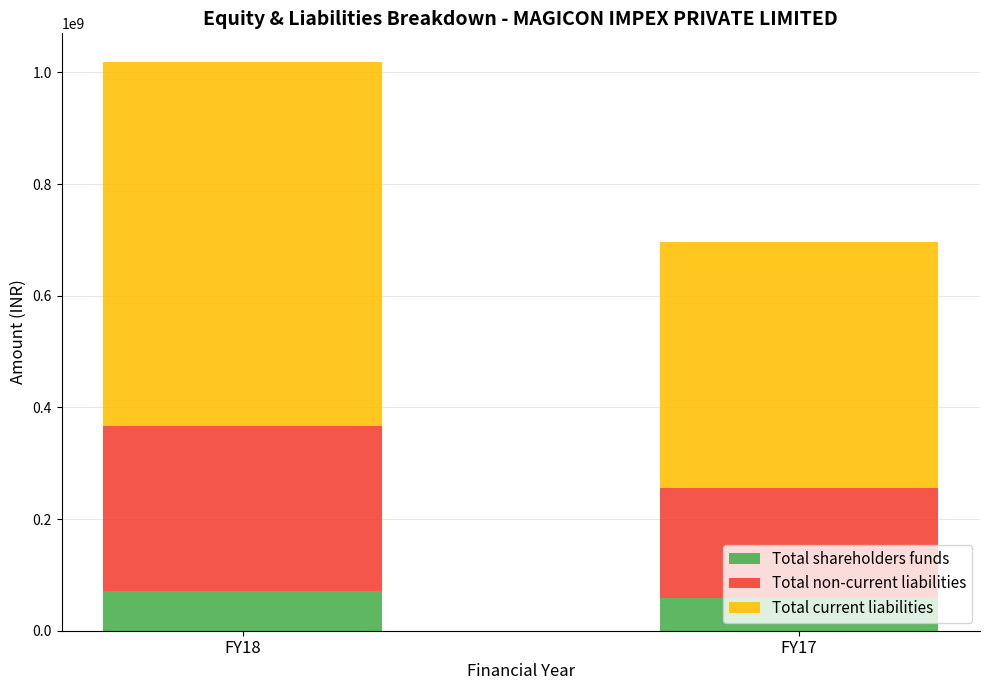

What is the sum of all Total shareholders funds values?

129819301